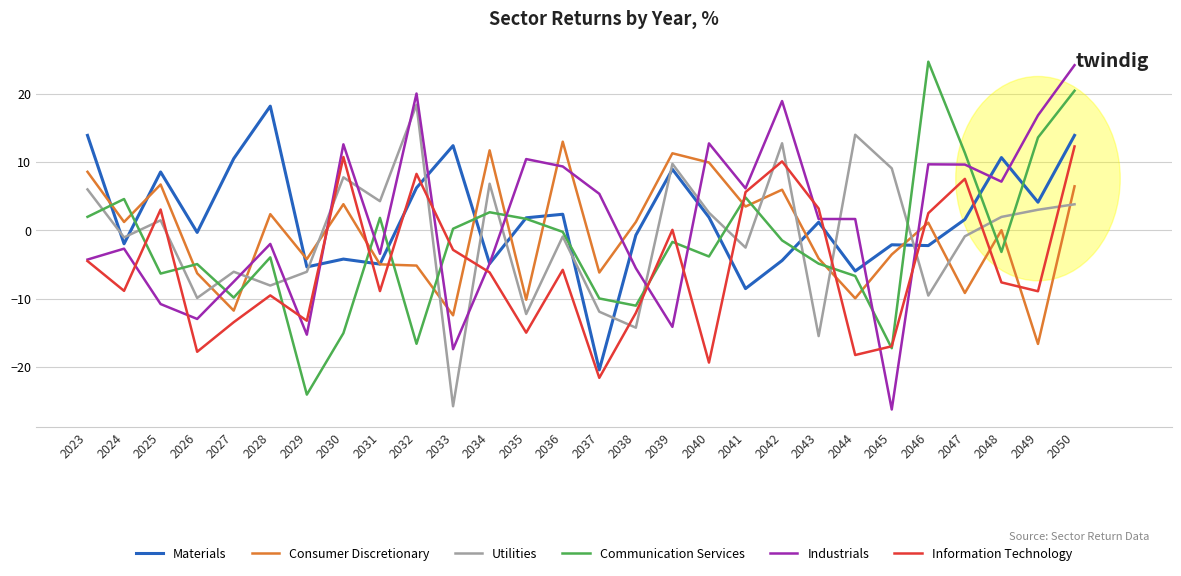

Between 2027 and 2040, which series saw the biggest shift?

Consumer Discretionary